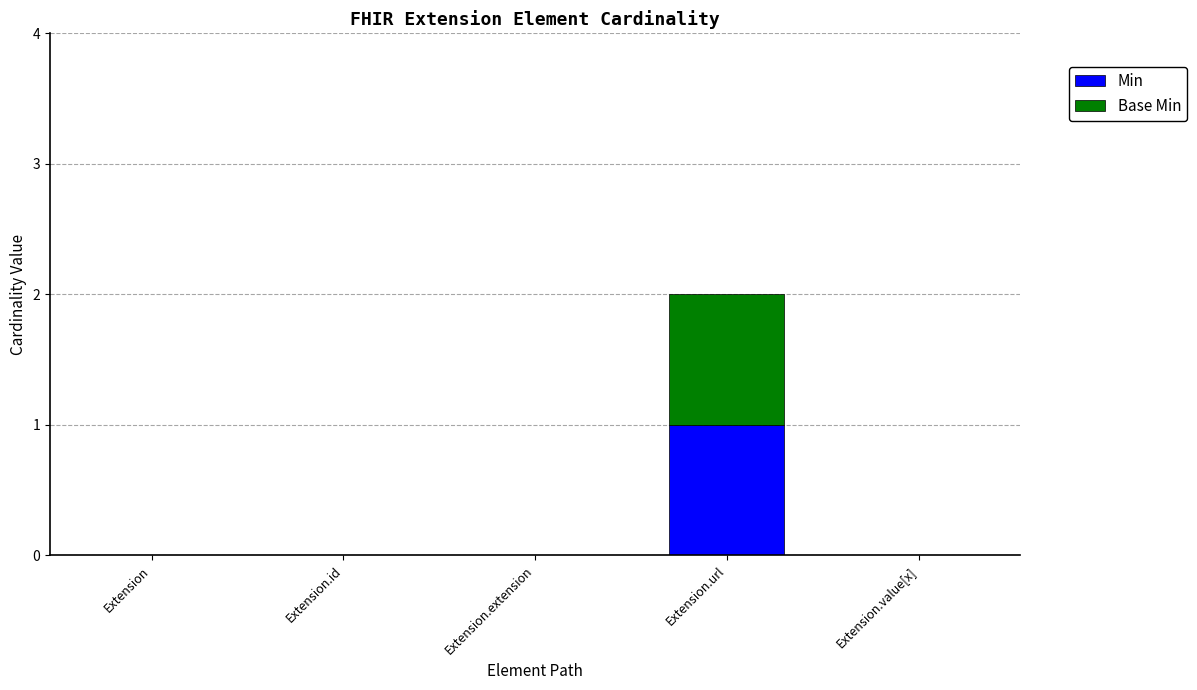

At which category is the sum across all series the highest?

Extension.url